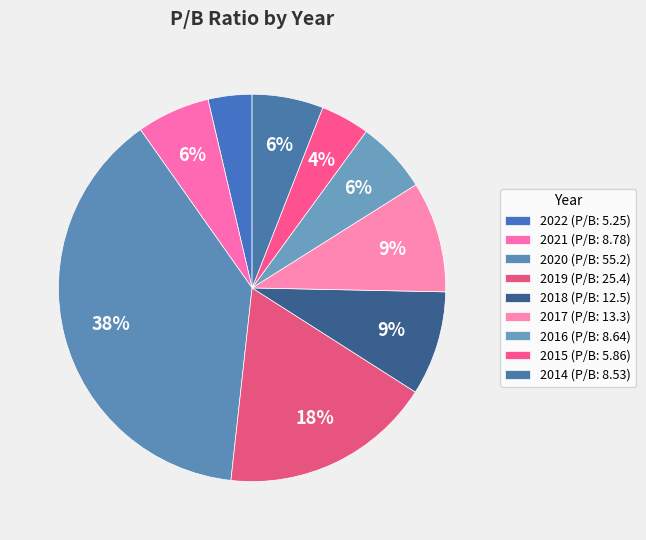

Approximately how many times larger is the value at 2014 compared to 2020?

0.2